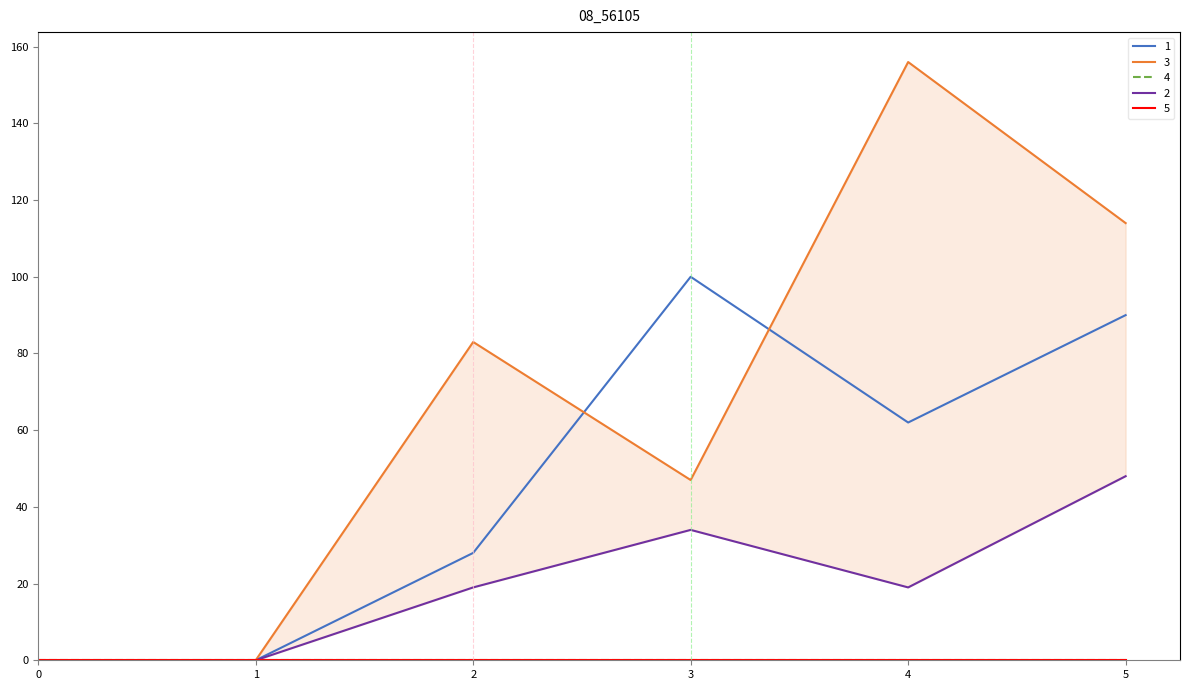

Which label corresponds to the largest value in the chart?

4